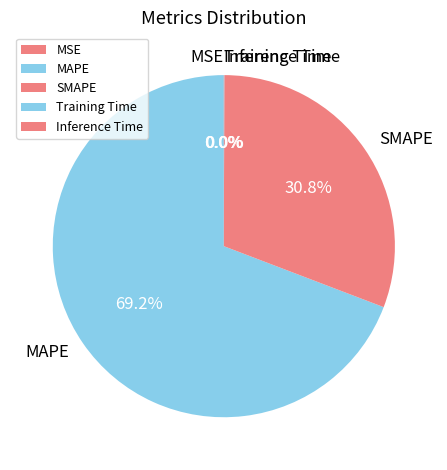

How many slices are in this pie chart?

5